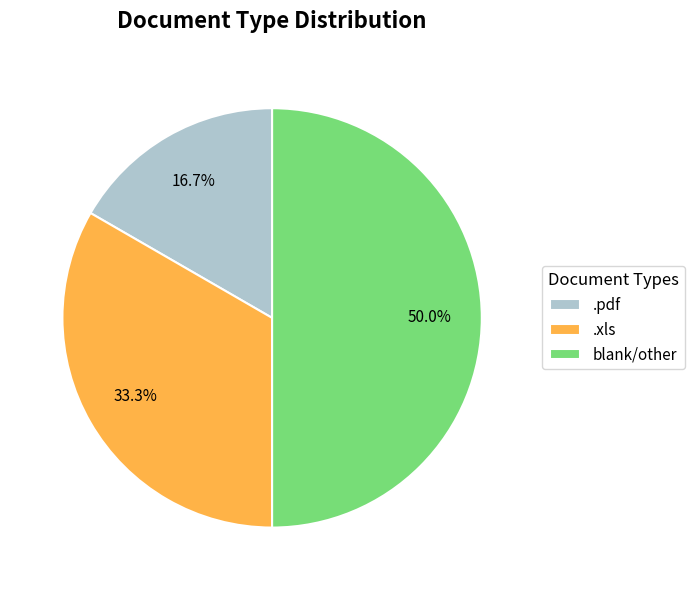

Which slice is the smallest?

.pdf